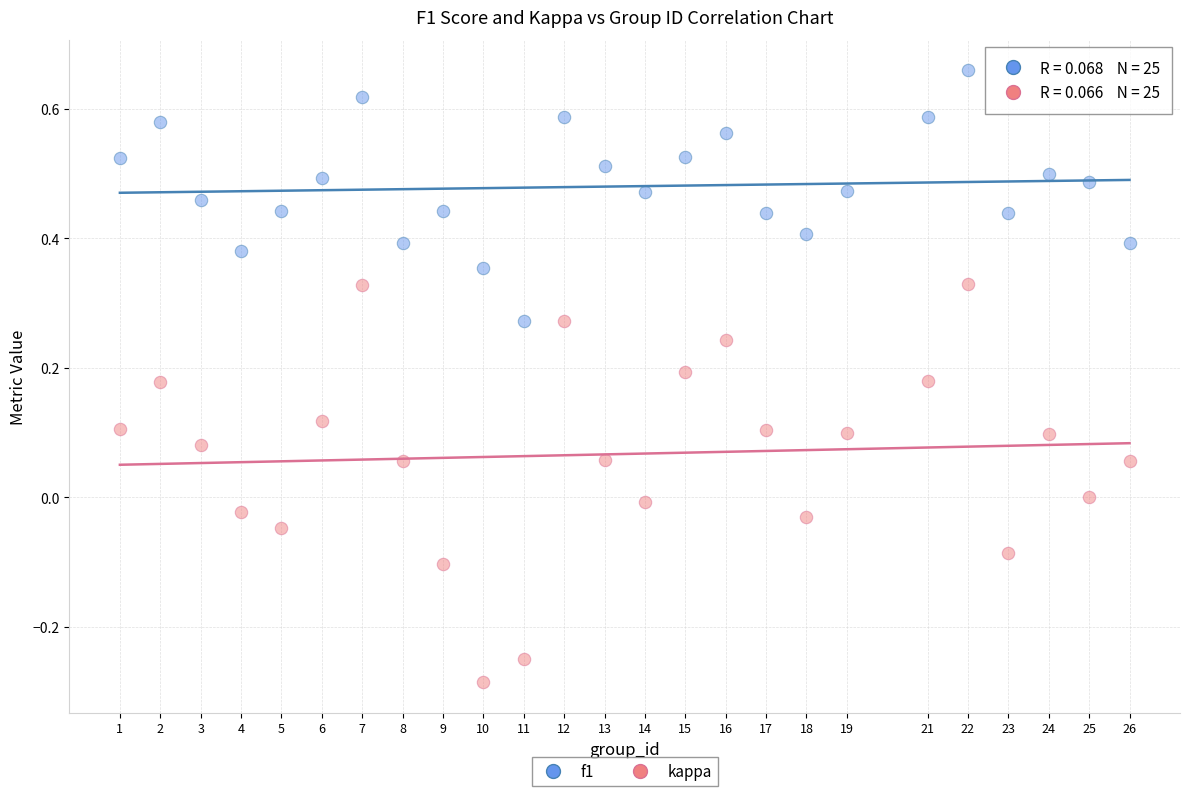

Across all data points, what is the range of Y values (max minus min)?

0.9